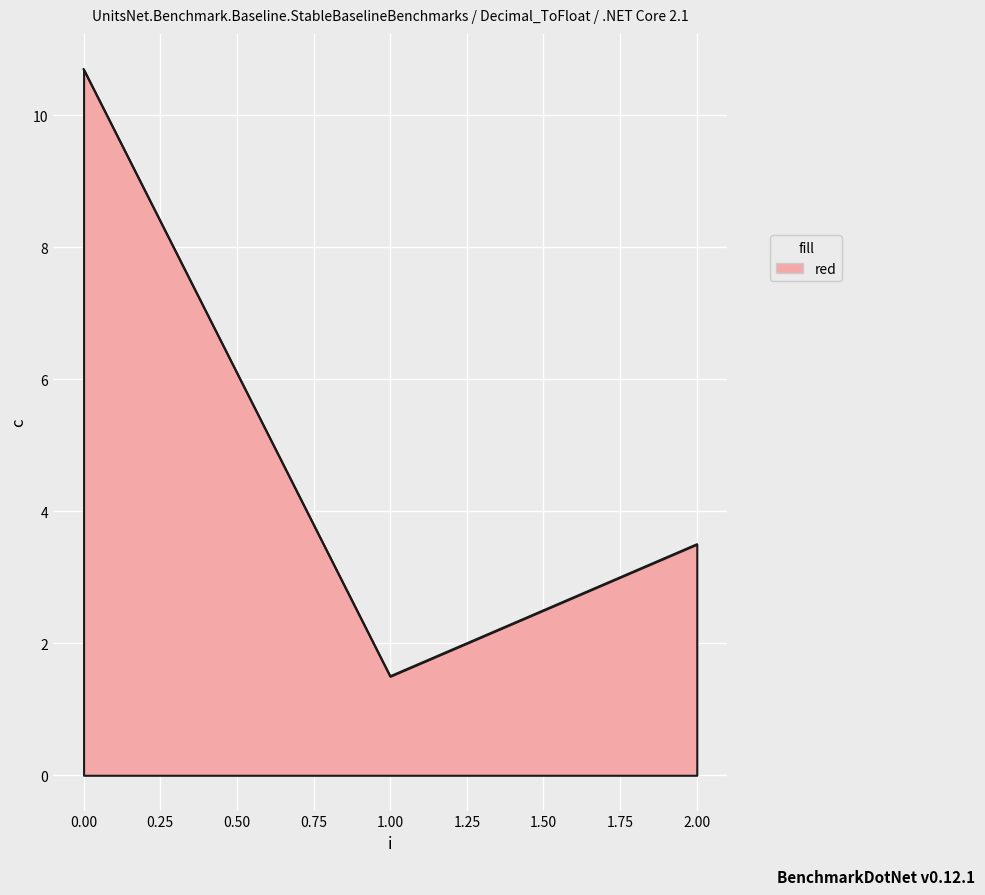

How many lines are shown in the chart?

1